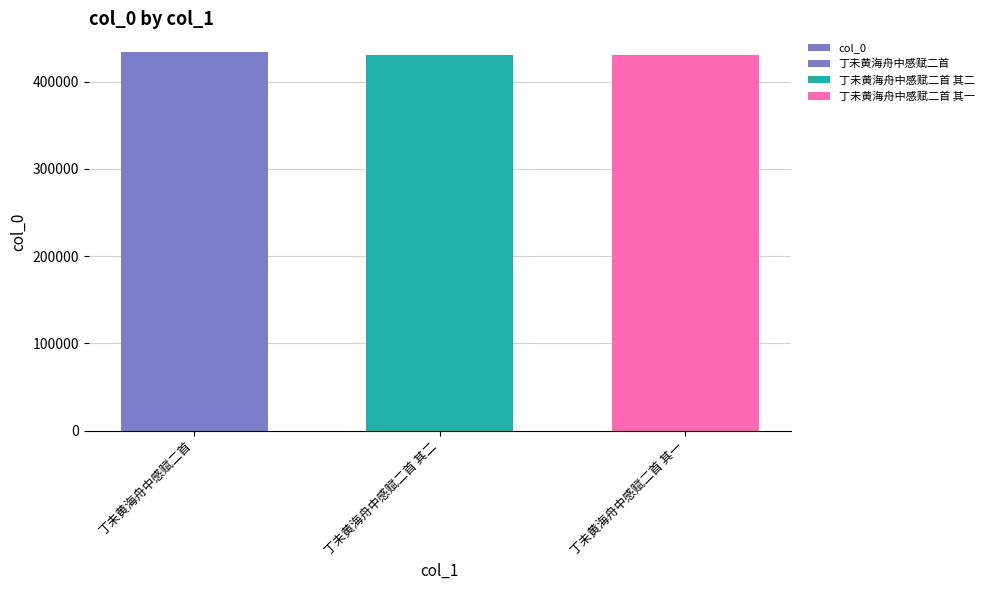

The chart shows a value of 733085 at 丁未黄海舟中感赋二首 其二. True or false?

False